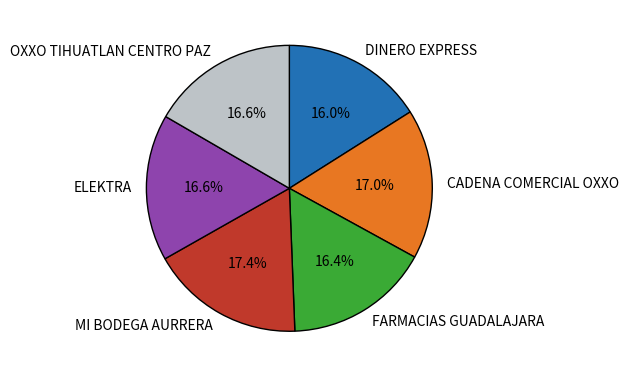

Do DINERO EXPRESS and OXXO TIHUATLAN CENTRO PAZ together represent more than half of the pie?

No